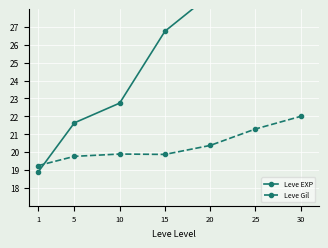

What is the highest value of the Leve Gil series?

22.0